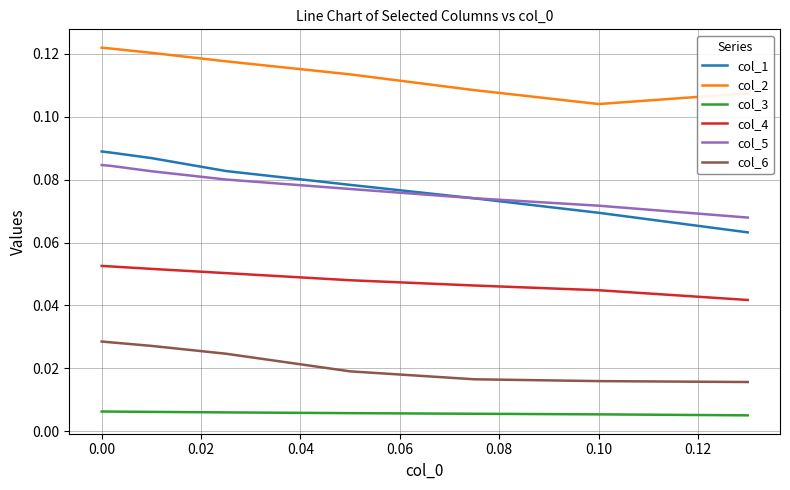

Which series has the largest total across all categories?

col_2